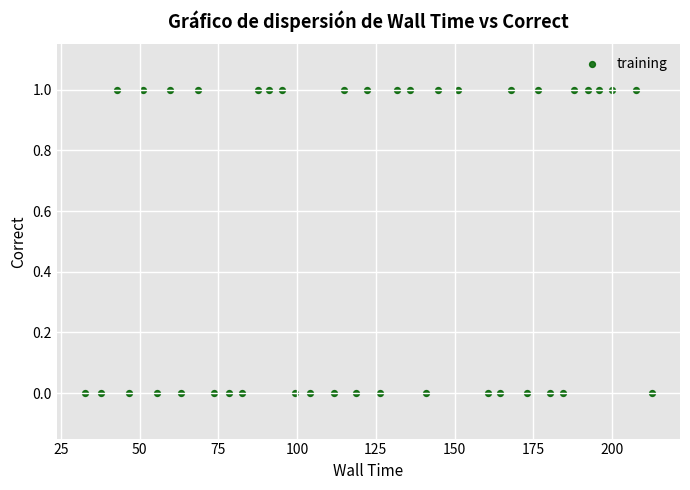

How many points are shown in the scatter plot?

40